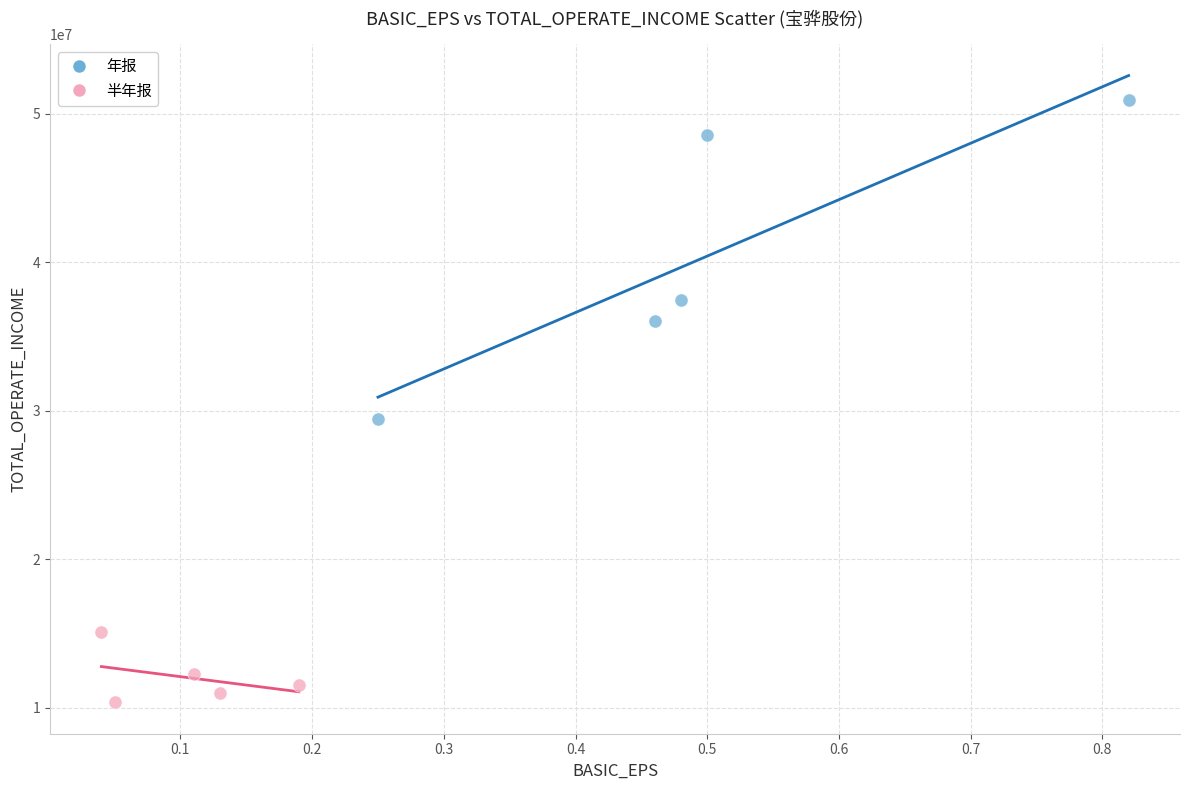

Which series has the largest Y range (max minus min)?

年报